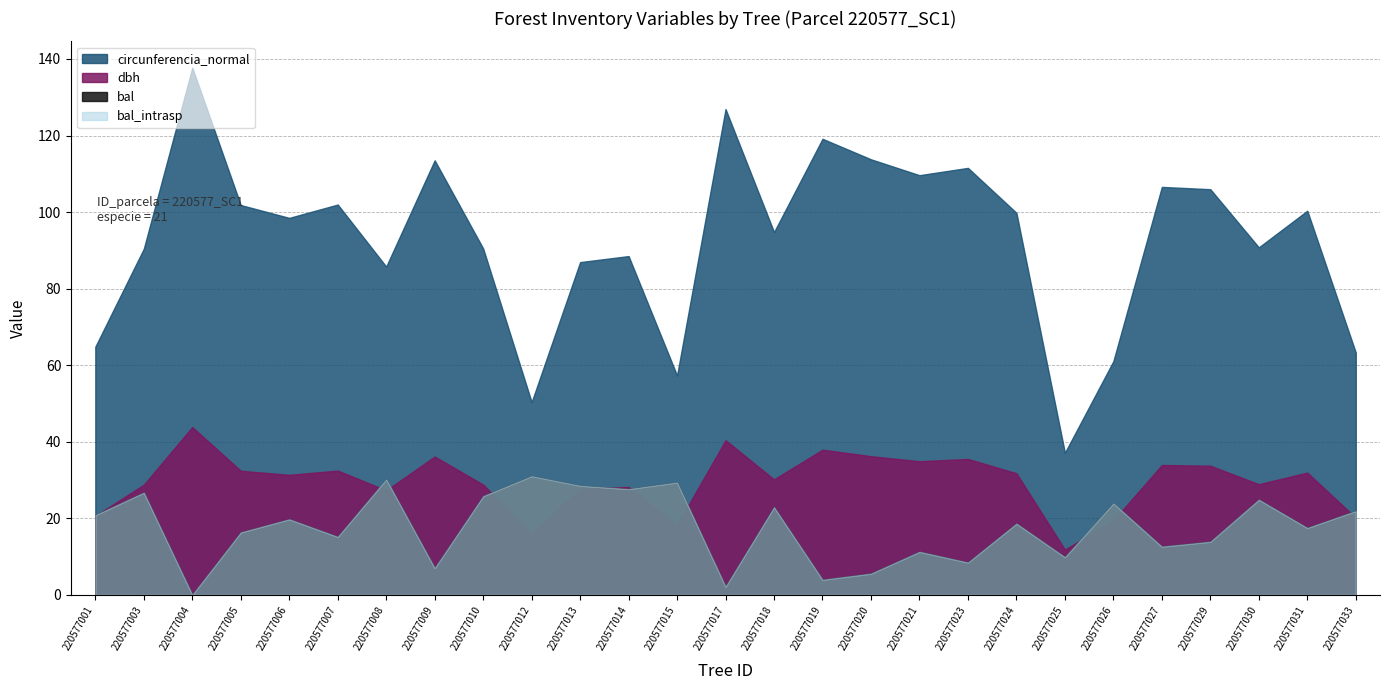

What is the greatest value displayed?

137.7